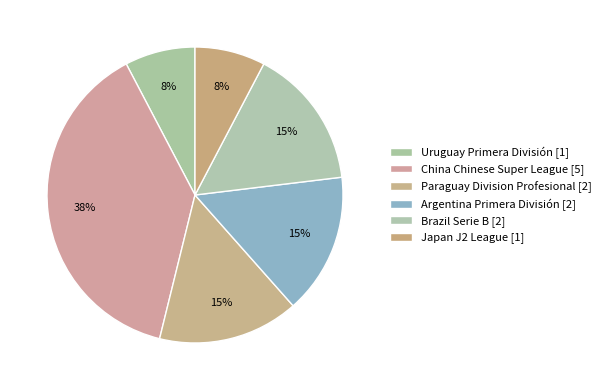

Which category has the biggest portion of the pie?

China Chinese Super League